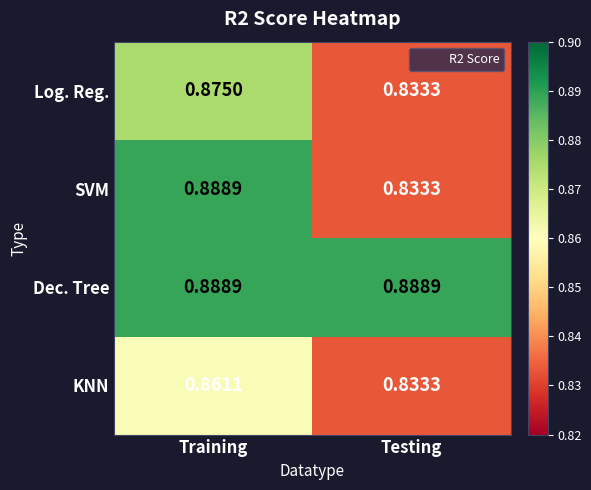

List the labels in order of Log. Reg. value, smallest first.

Testing, Training